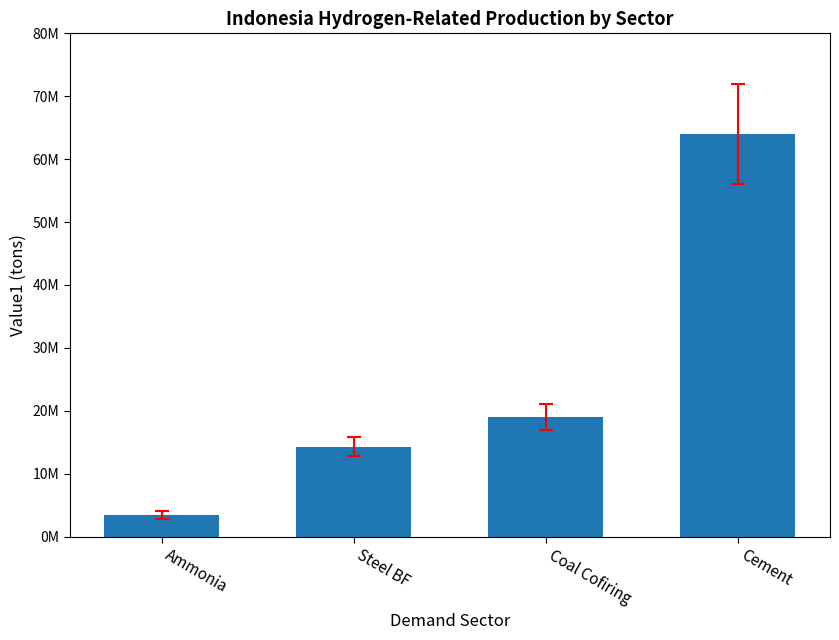

Are the bars horizontal?

No